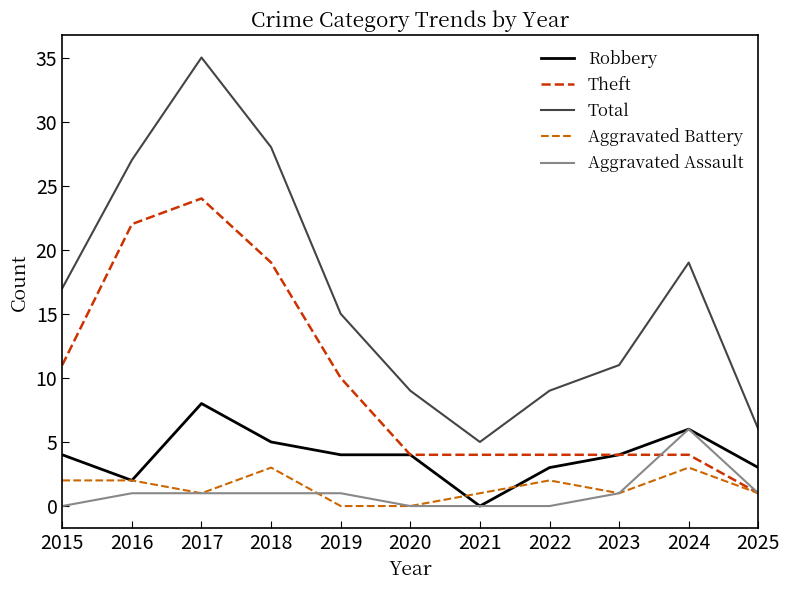

True or false: Aggravated Assault has more than 0 interior local peaks.

True